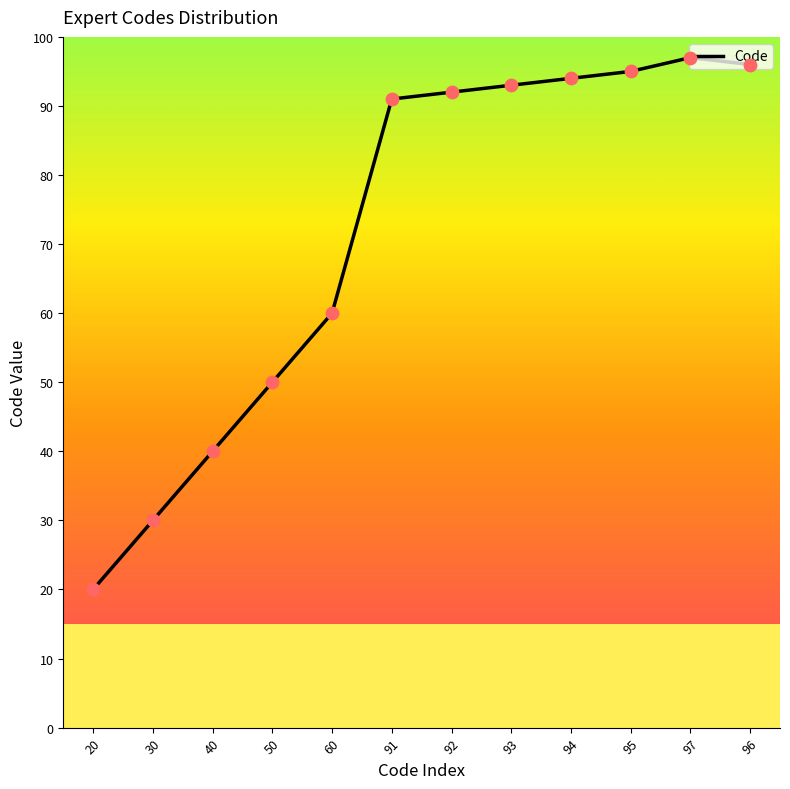

What is the change in value from 91 to 95?

+4